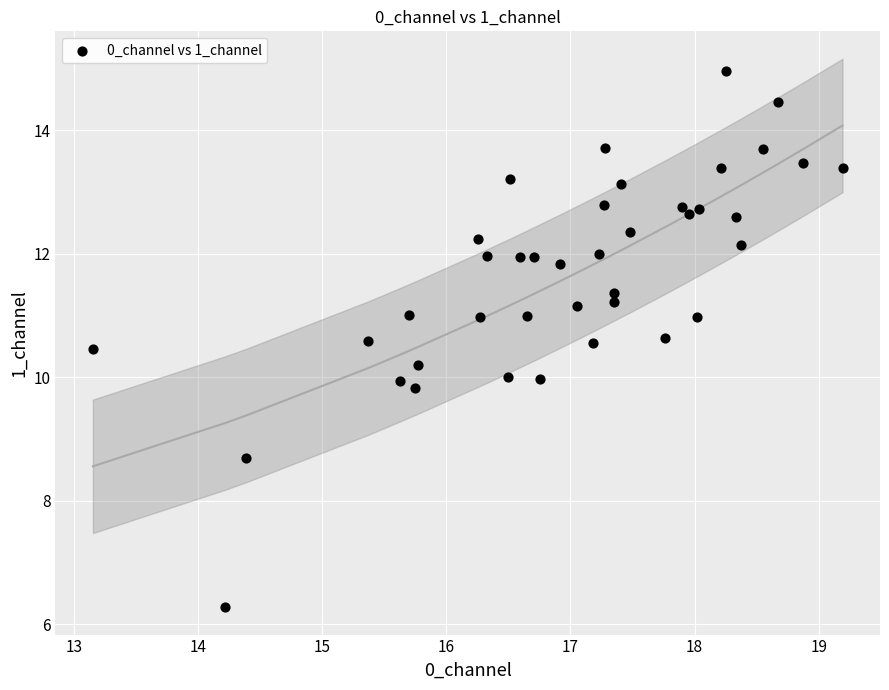

What is the range of Y values (max minus min)?

8.7